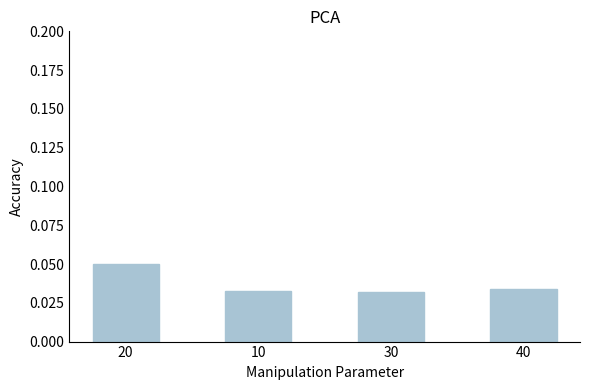

Between 20 and 40, which is larger?

20